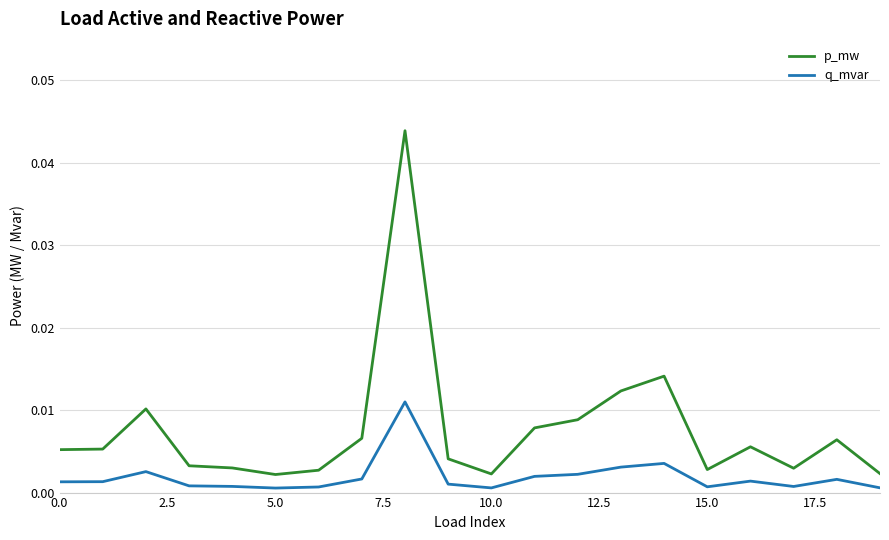

Does the chart display data point markers on the line(s)?

No